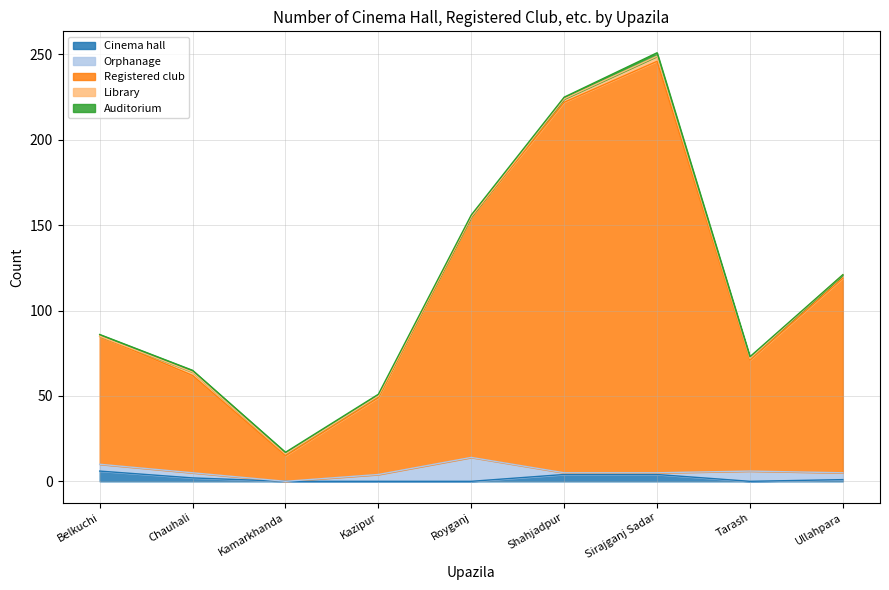

True or false: Orphanage has a value of 4 at Kazipur.

True